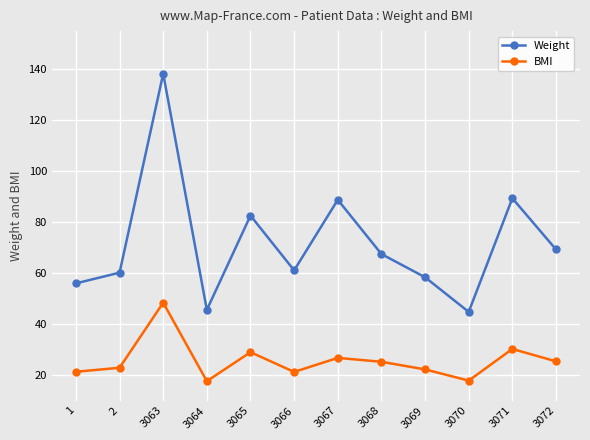

Rank the series by their maximum value, from highest to lowest.

Weight, BMI